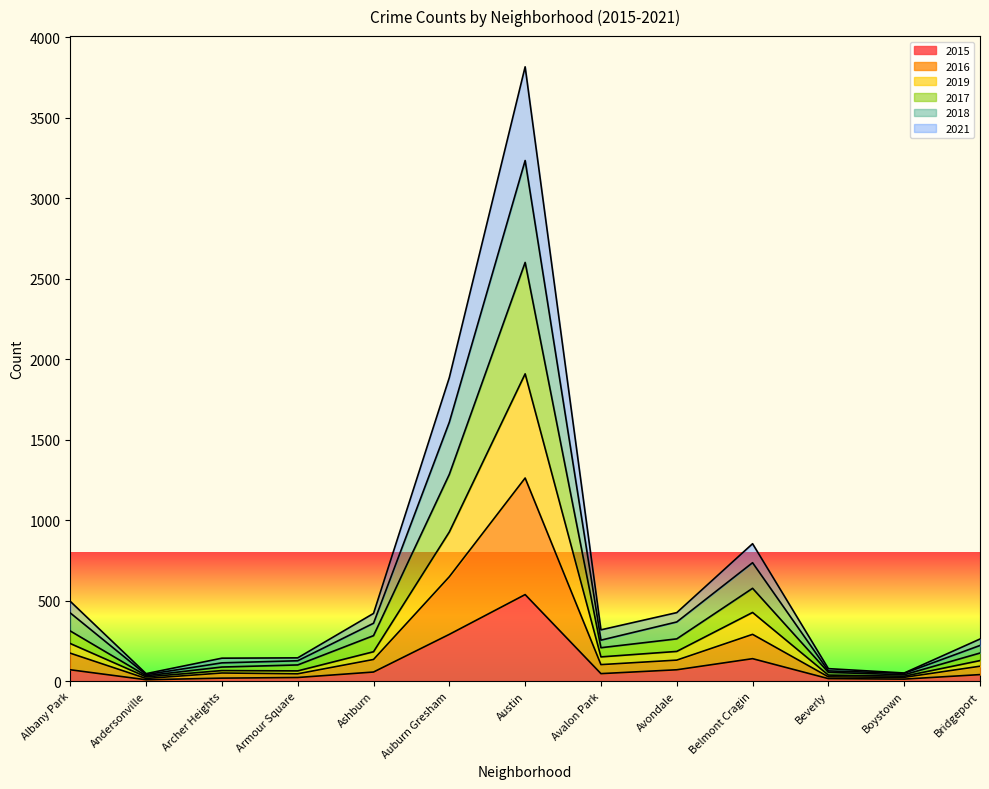

Is it true that 2018 equals 561 at Albany Park?

False